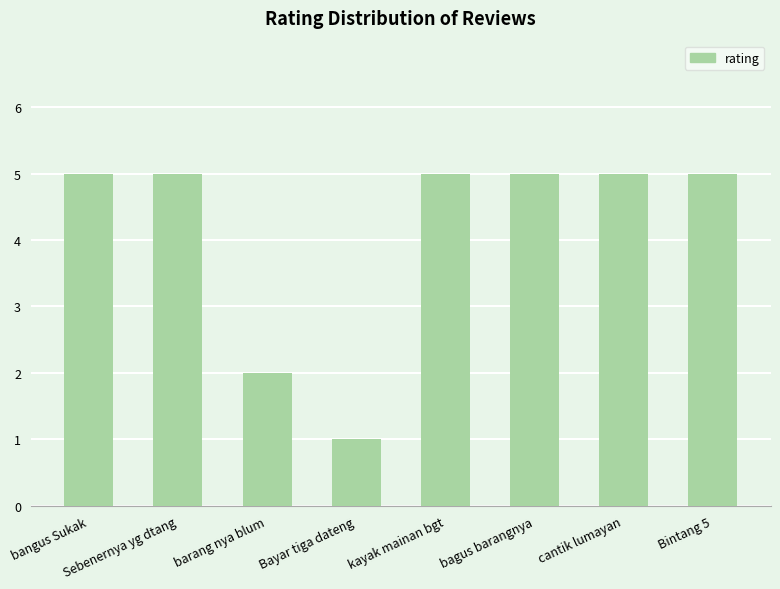

What is the label of the 8th bar from the left?

Bintang 5